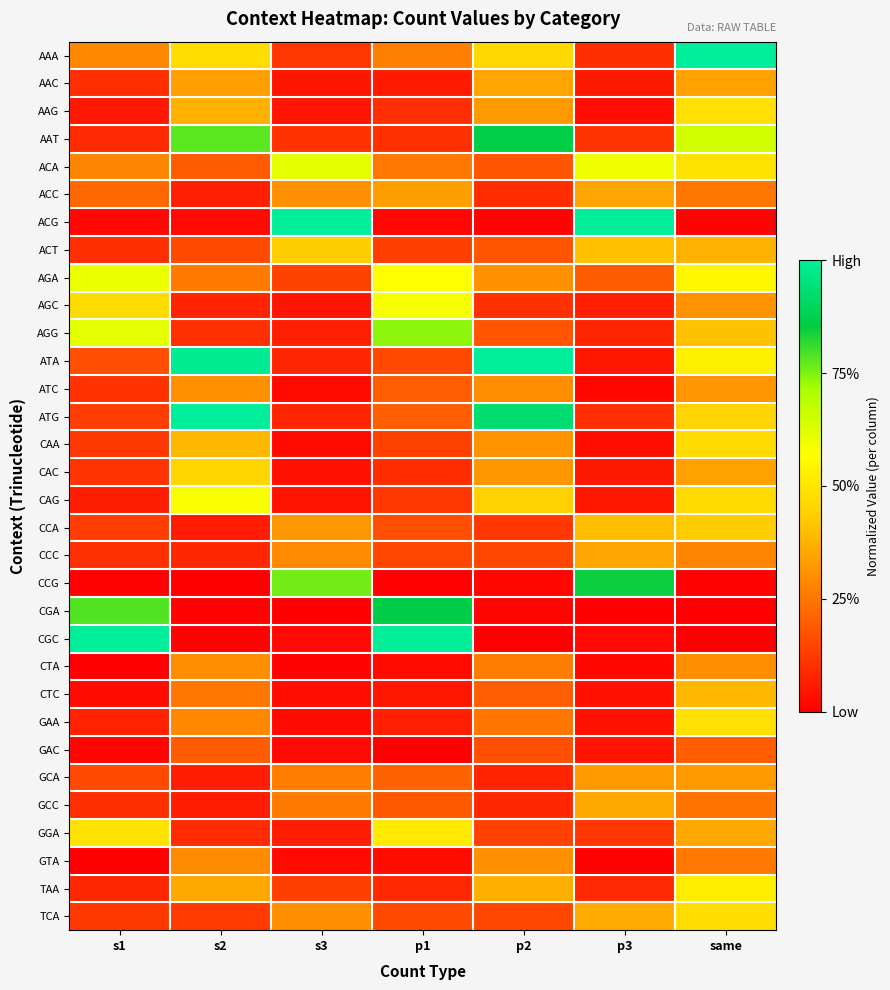

What is the spread (max minus min) of values at p2?

1.0